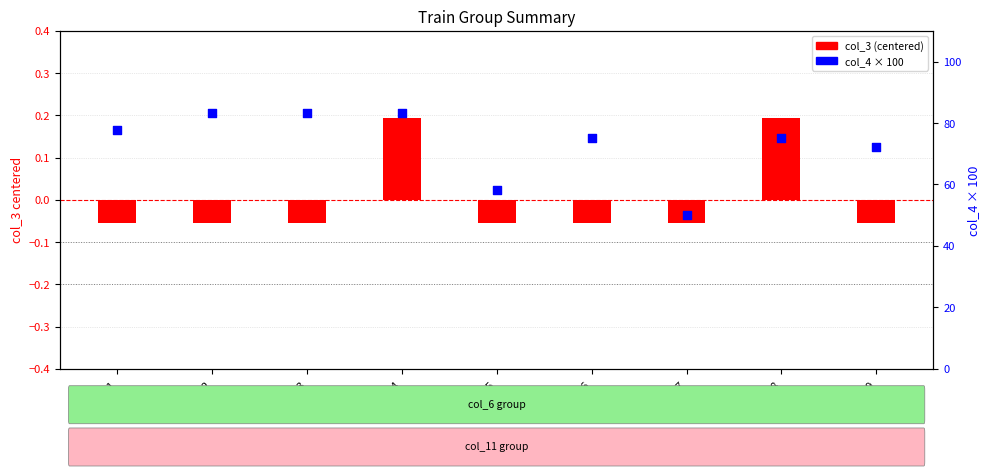

Which series reaches the minimum Y coordinate?

col_3 (centered)